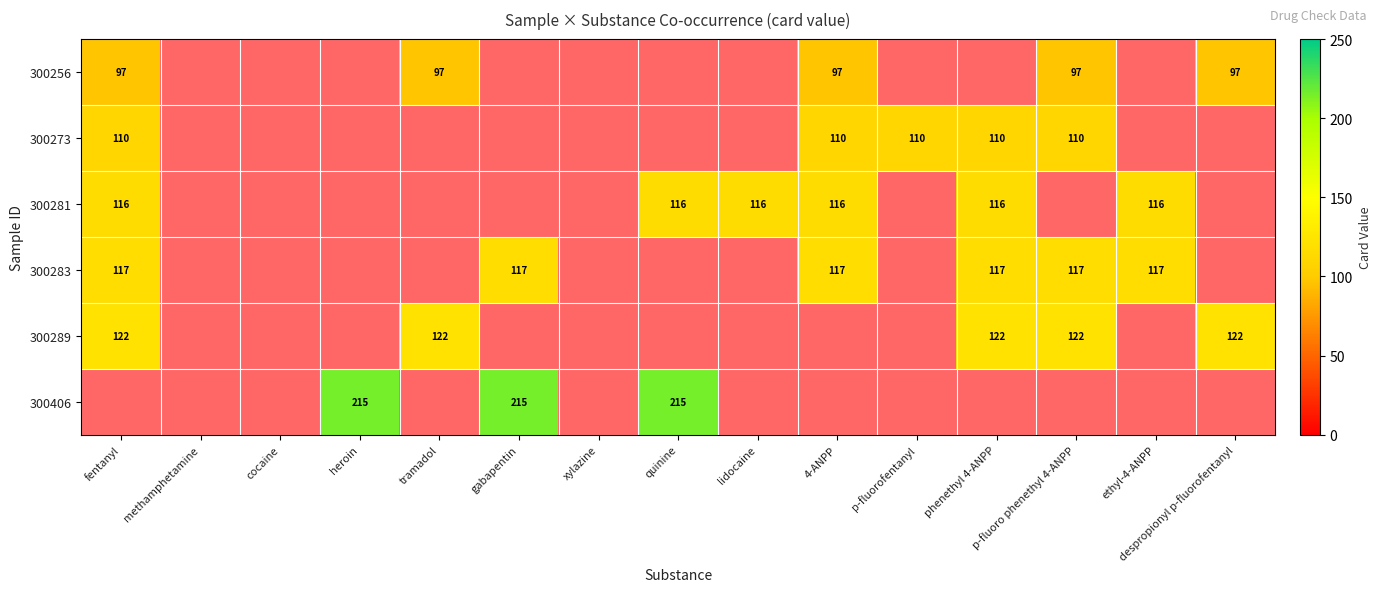

What is the highest value of the 300289 series?

122.0